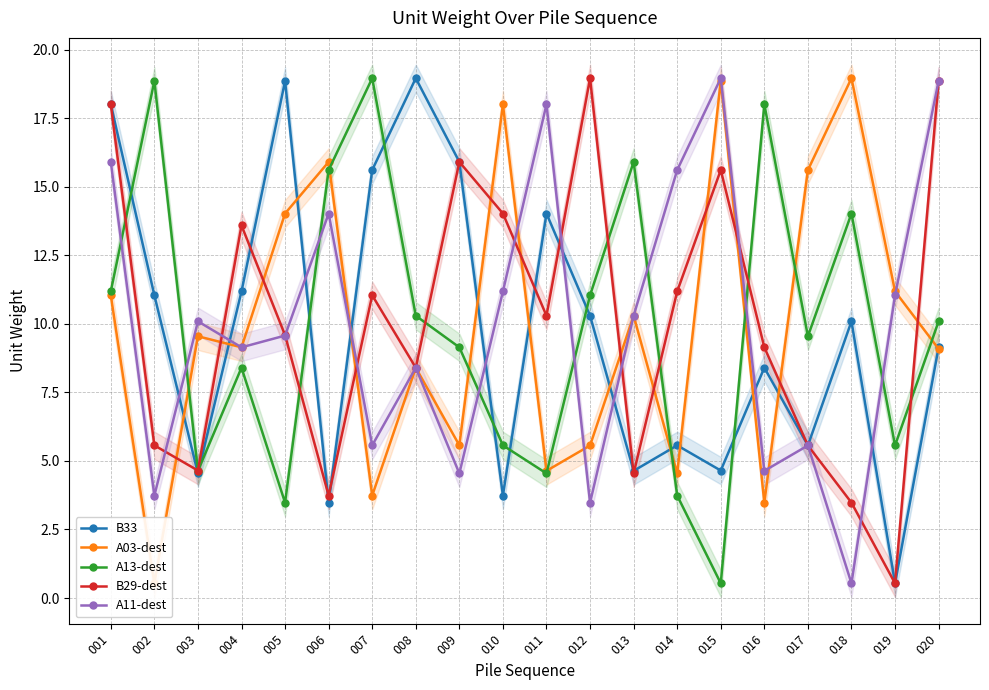

What are all the series names shown in the legend?

B33, A03-dest, A13-dest, B29-dest, A11-dest